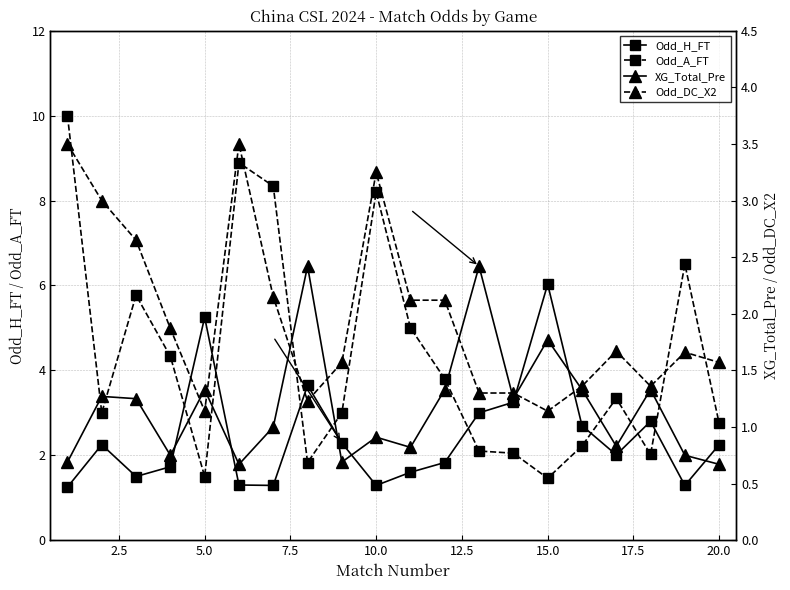

Reading right to left, transcribe all the data shown in this chart.

Odd_H_FT: 2.2	1.3	2.8	2.0	2.7	6.0	3.2	3.0	1.8	1.6	1.3	2.3	3.6	1.3	1.3	5.2	1.7	1.5	2.2	1.2
Odd_A_FT: 2.8	6.5	2.0	3.3	2.2	1.5	2.0	2.1	3.8	5.0	8.2	3.0	1.8	8.3	8.9	1.5	4.3	5.8	3.0	10.0
XG_Total_Pre: 0.7	0.8	1.3	0.8	1.3	1.8	1.2	2.4	1.3	0.8	0.9	0.7	2.4	1.0	0.7	1.3	0.8	1.2	1.3	0.7
Odd_DC_X2: 1.6	1.7	1.4	1.7	1.4	1.1	1.3	1.3	2.1	2.1	3.2	1.6	1.2	2.1	3.5	1.1	1.9	2.6	3.0	3.5